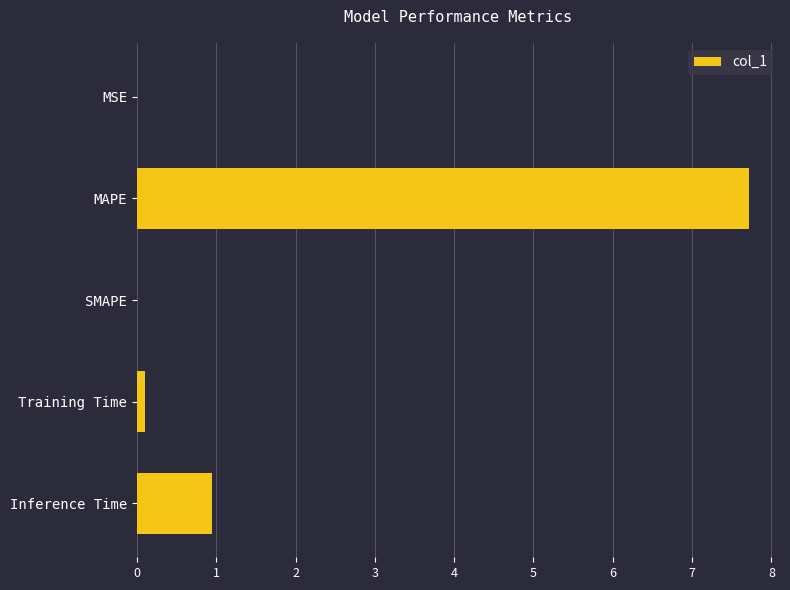

What is the sum of all values?

8.8